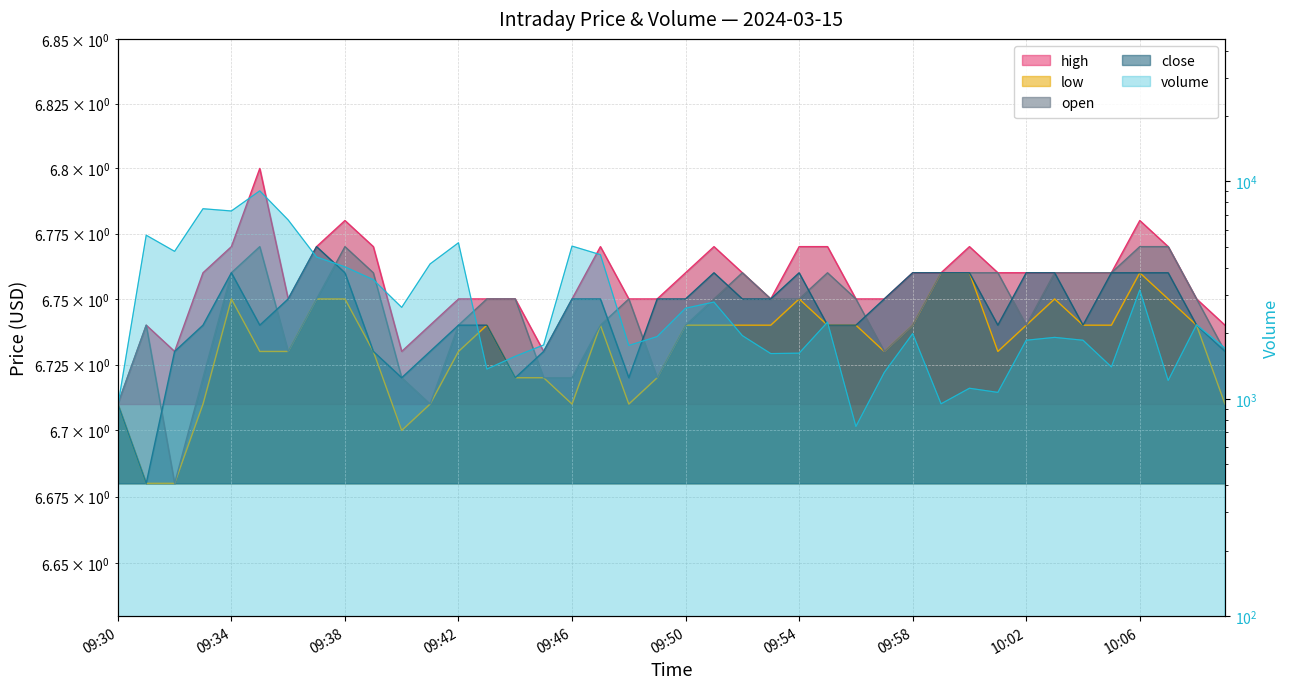

What is the total value across all series at 09:58?

2021.0